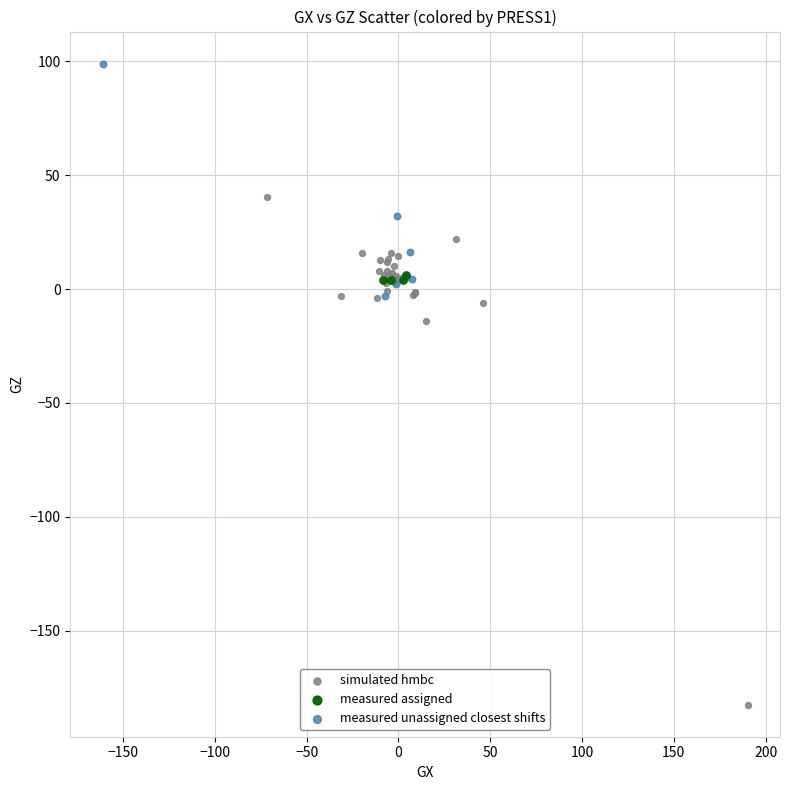

Which series contains the lowest Y value?

simulated hmbc